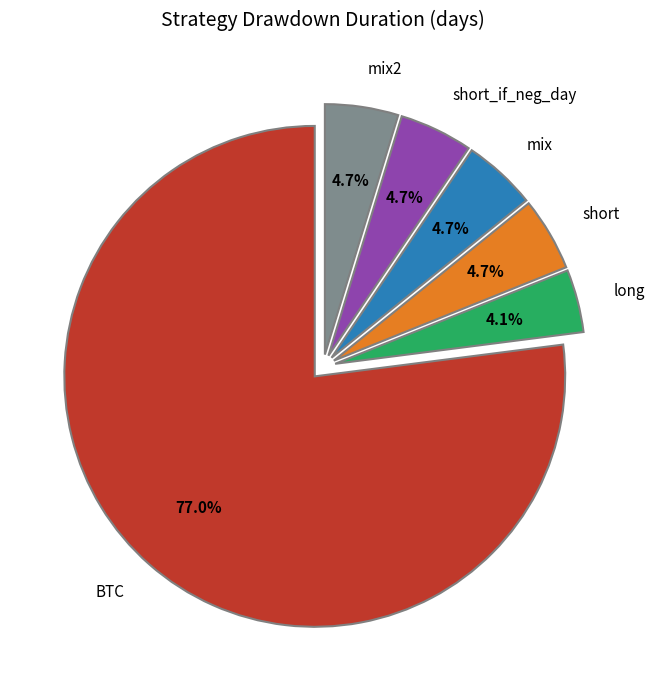

What is the largest slice in the pie chart?

BTC